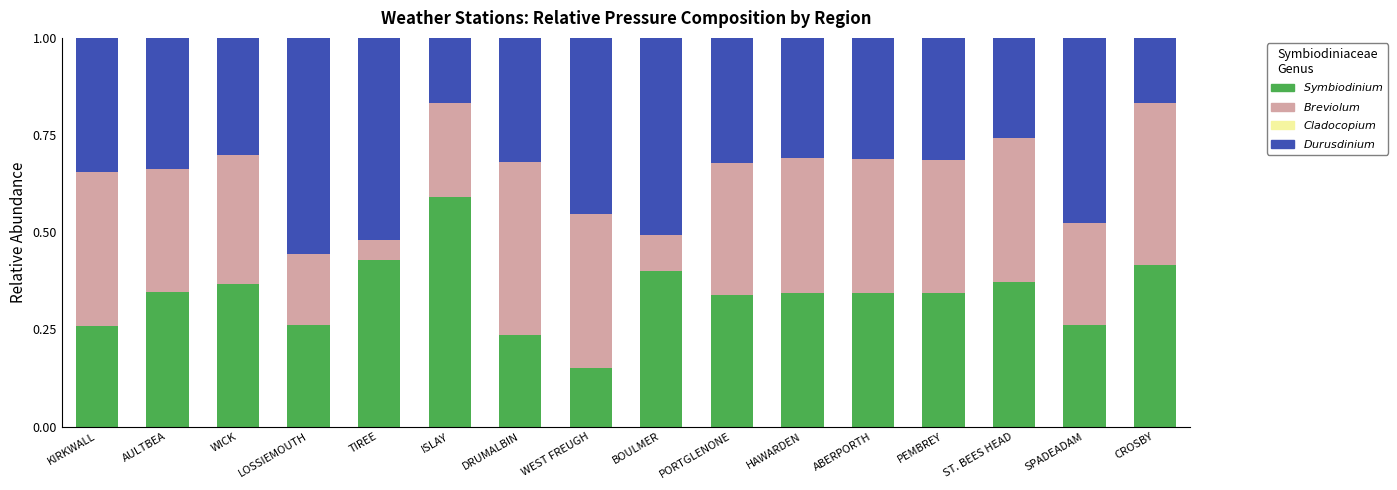

What is the total value across all series at PEMBREY?

1.0